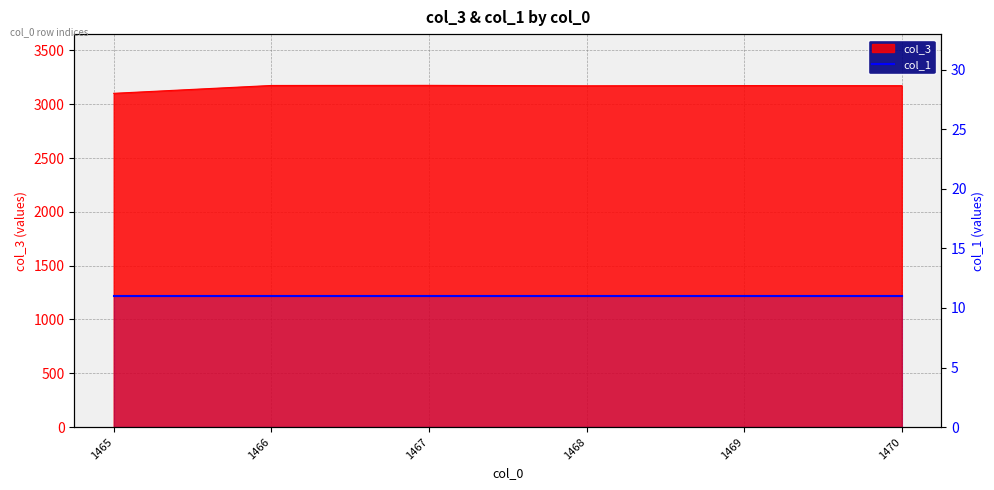

Does the chart display data point markers on the line(s)?

No